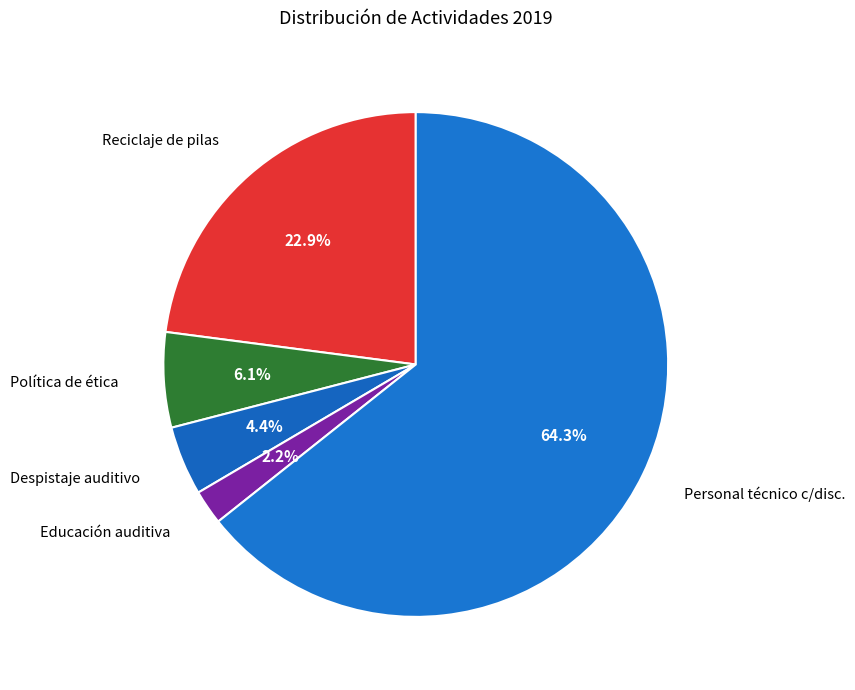

Which category has the smallest portion of the pie?

Educación auditiva